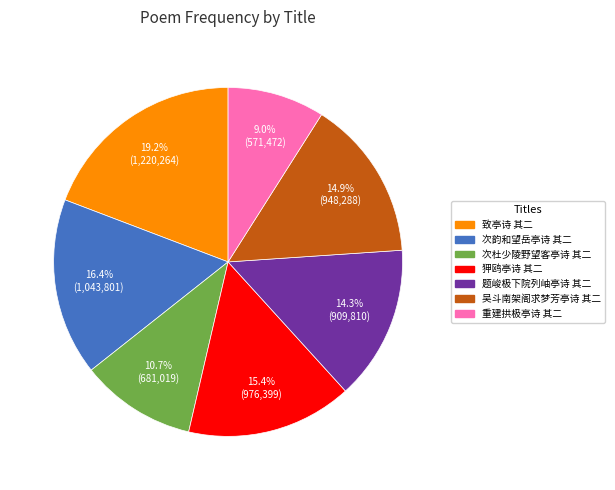

Is it true that 题峻极下院列岫亭诗 其二 is 14% of the pie?

True